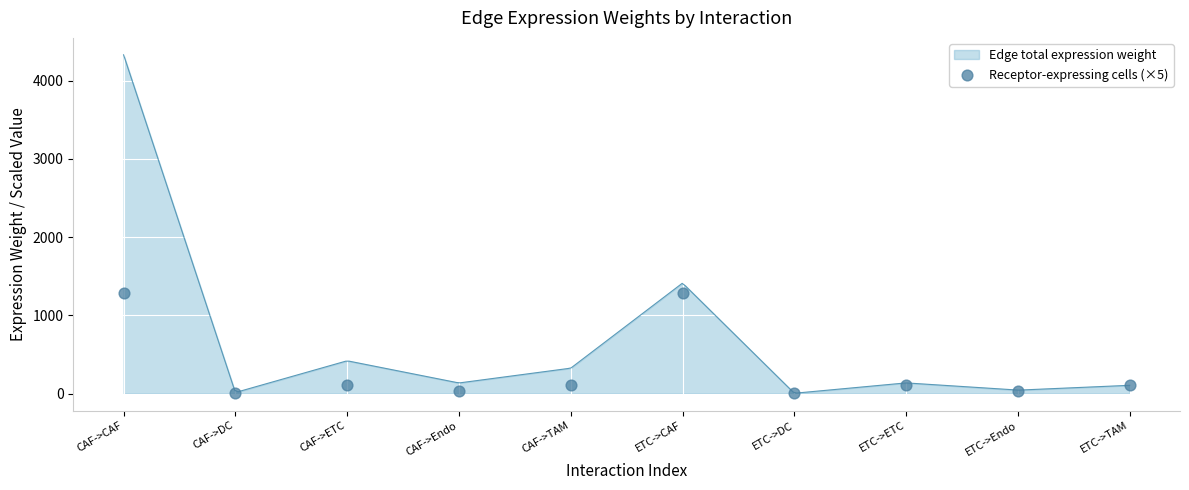

What is the change in value from CAF->DC to CAF->TAM?

+100